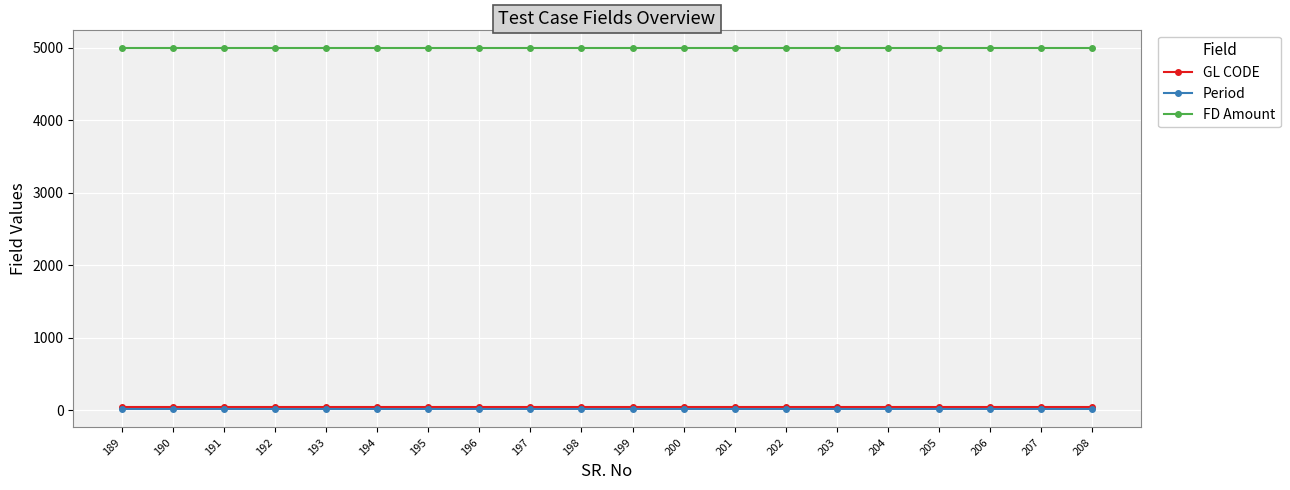

True or false: GL CODE and FD Amount cross at least once.

False